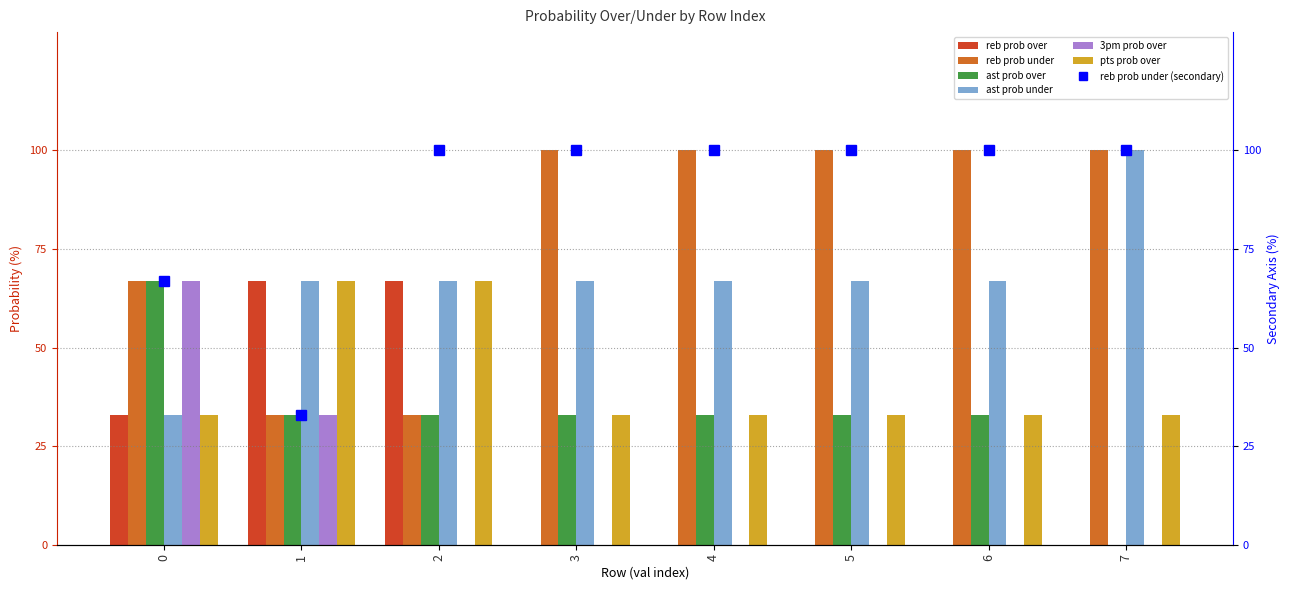

Which series changed the most between 5 and 7?

ast prob over